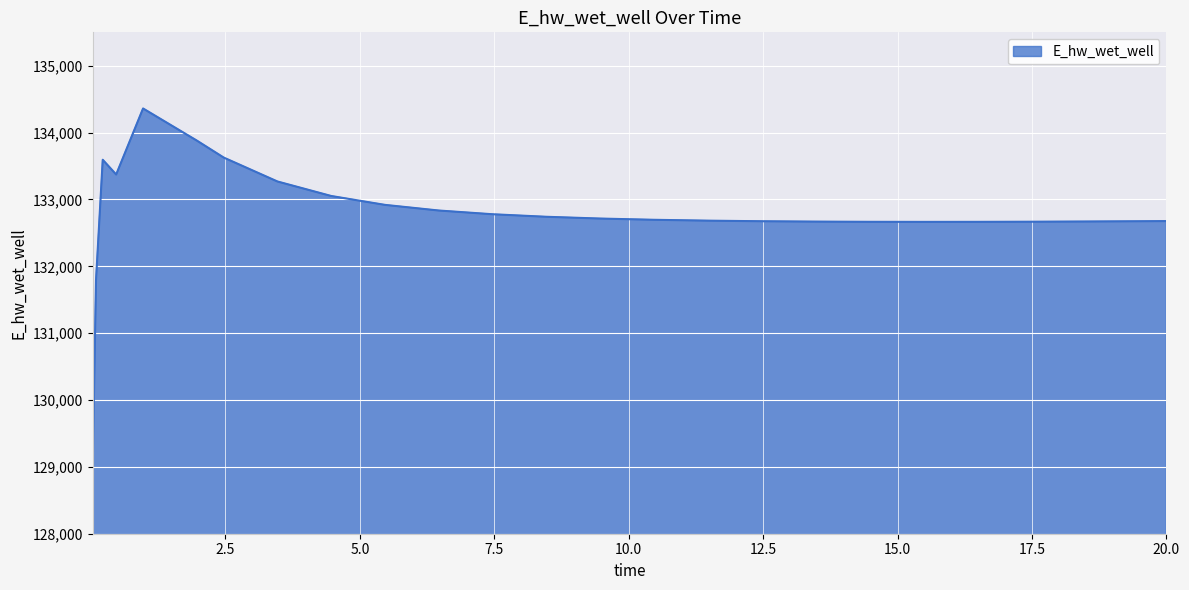

What is the maximum value shown in the chart?

134361.1